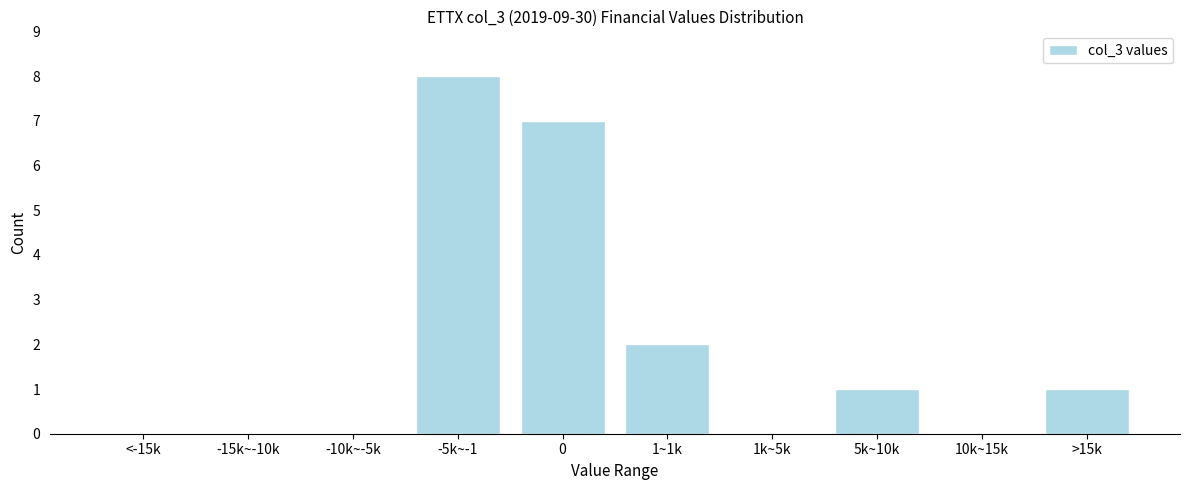

Reading right to left, list all the values displayed in this chart.

>15k=1	10k~15k=0	5k~10k=1	1k~5k=0	1~1k=2	0=7	-5k~-1=8	-10k~-5k=0	-15k~-10k=0	<-15k=0